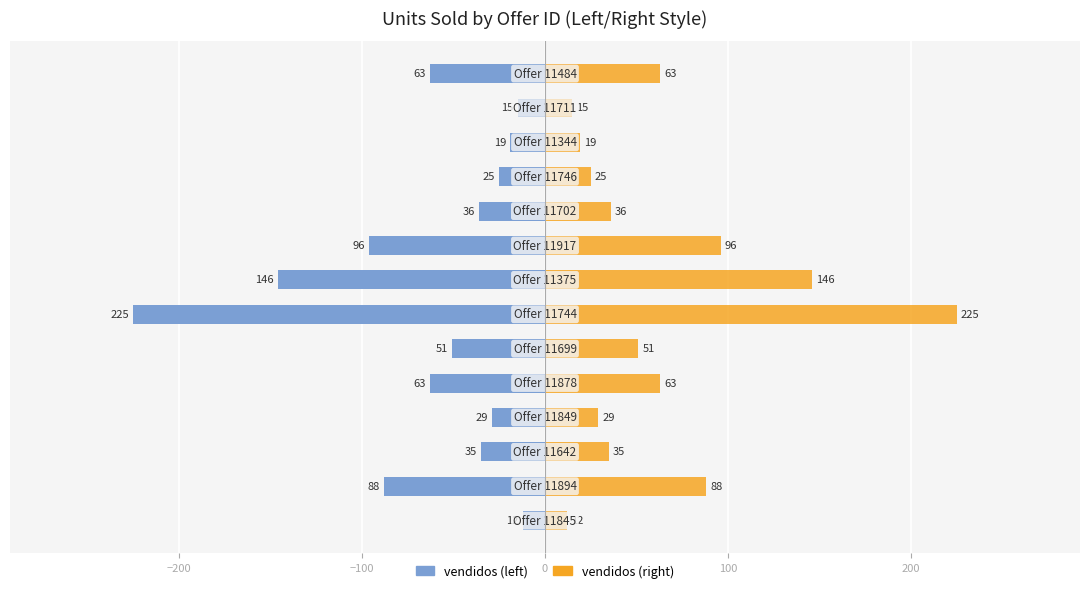

What is the difference between the maximum and minimum values in the vendidos (right) series?

213